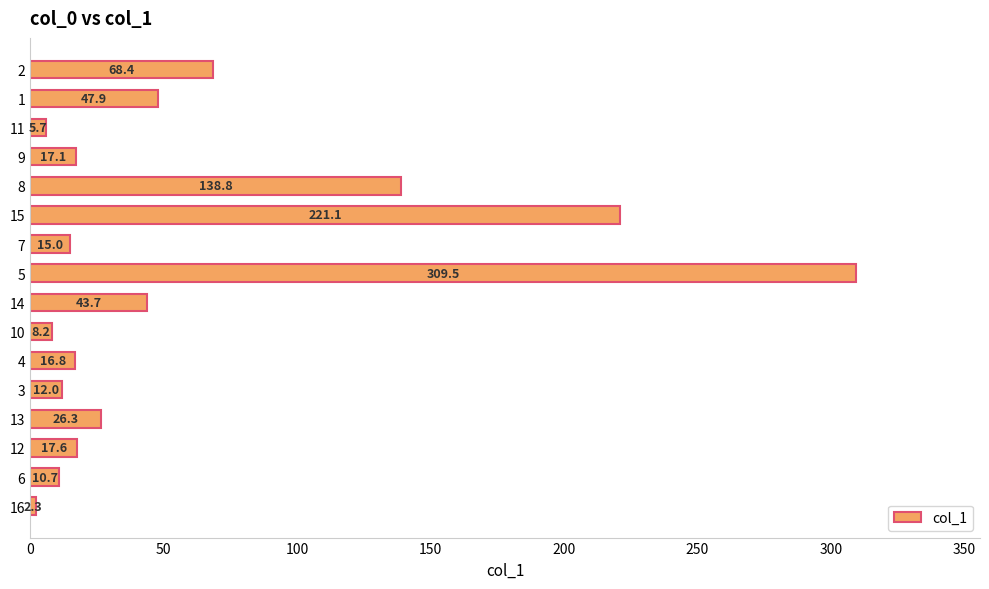

What is the sum of all values?

961.1